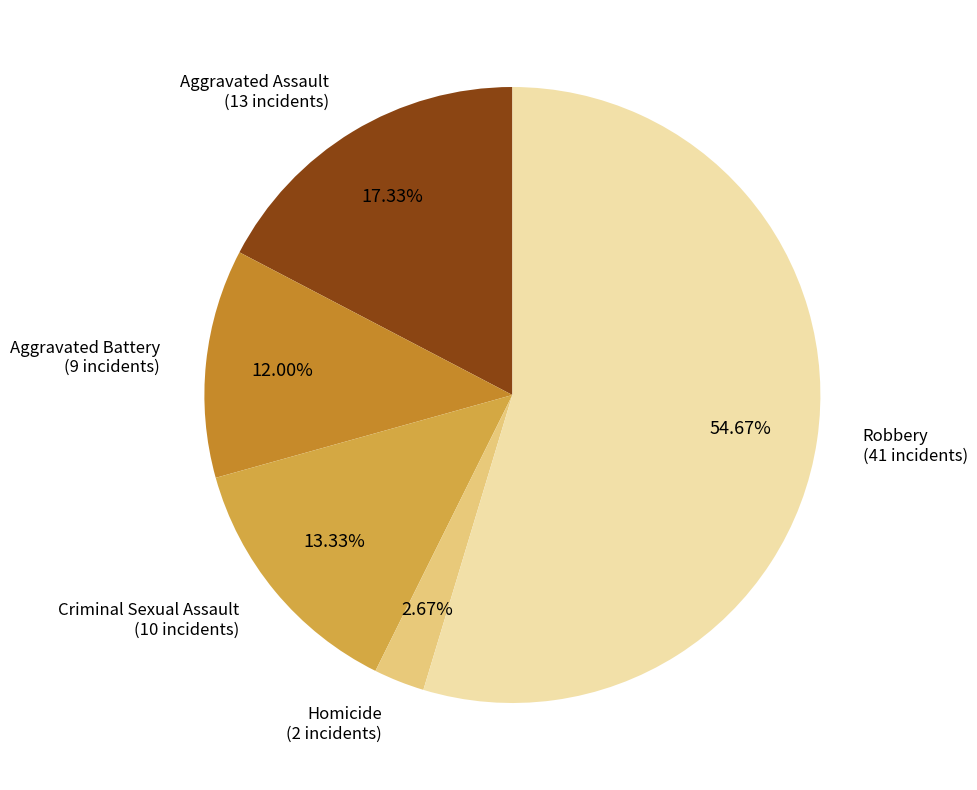

Is there a majority slice in this chart?

Yes